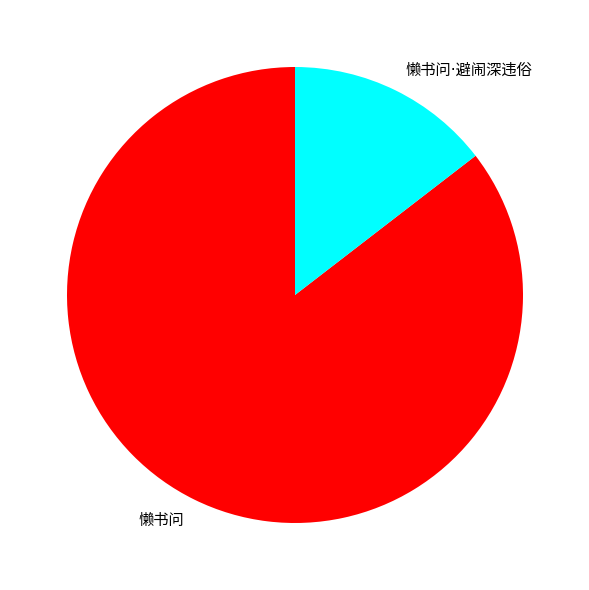

Does any single category account for the majority?

Yes